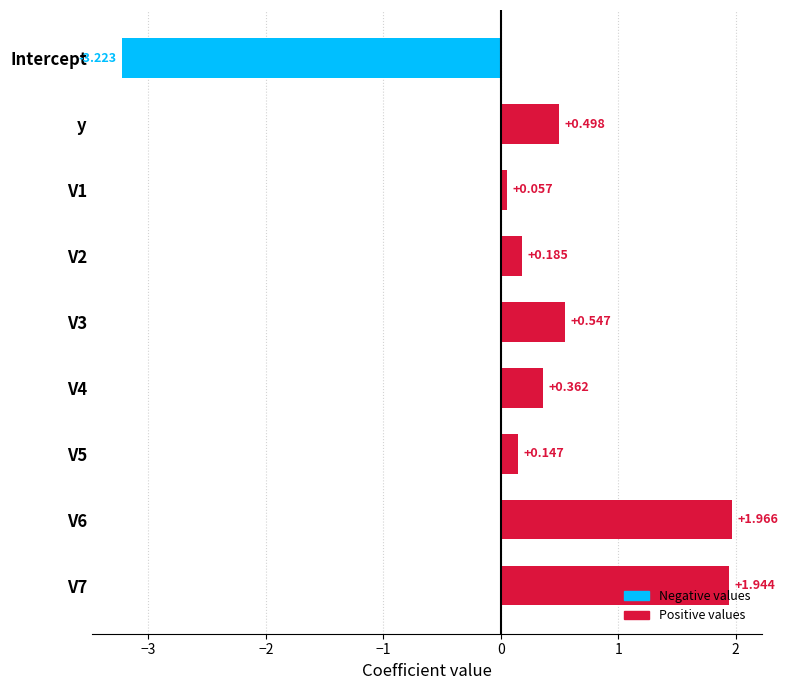

At which label is the value closest to 0?

V1